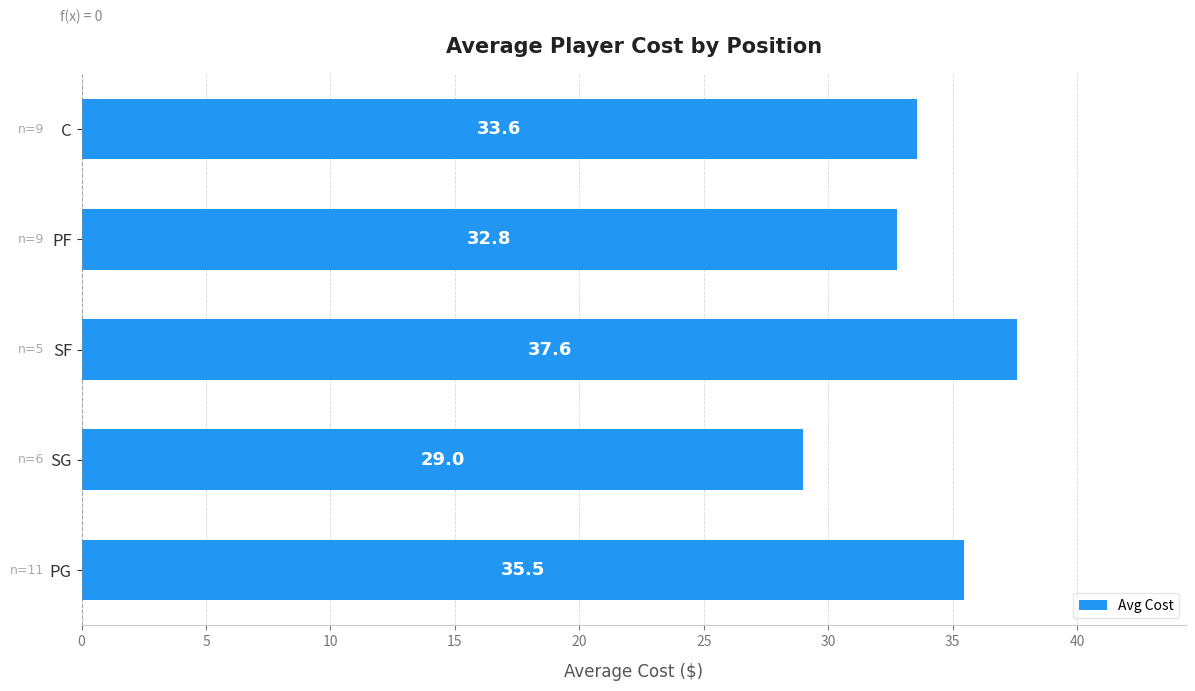

At which label is the value closest to 33?

PF